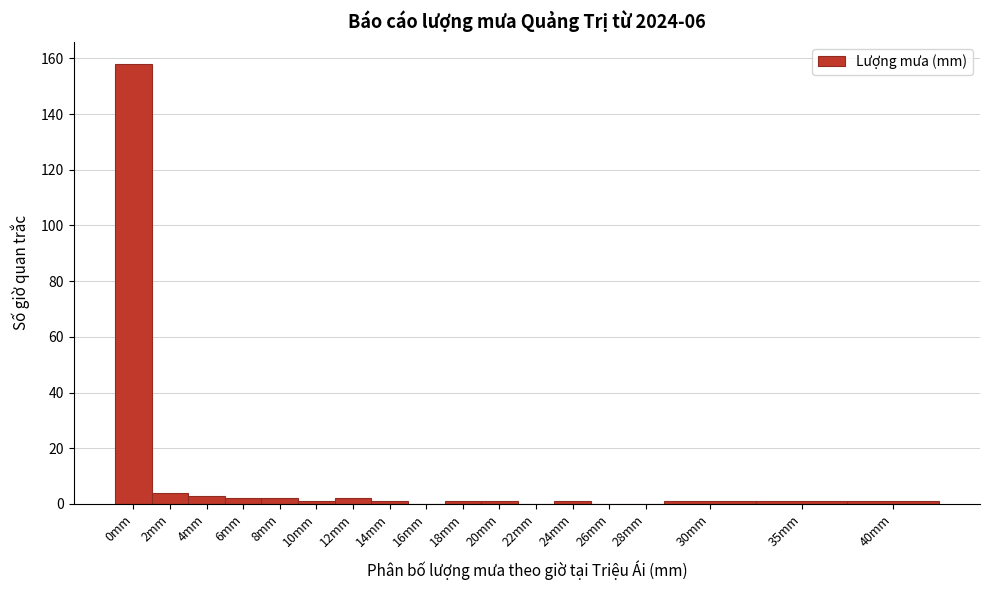

True or false: the data shows 1 at 35mm.

True